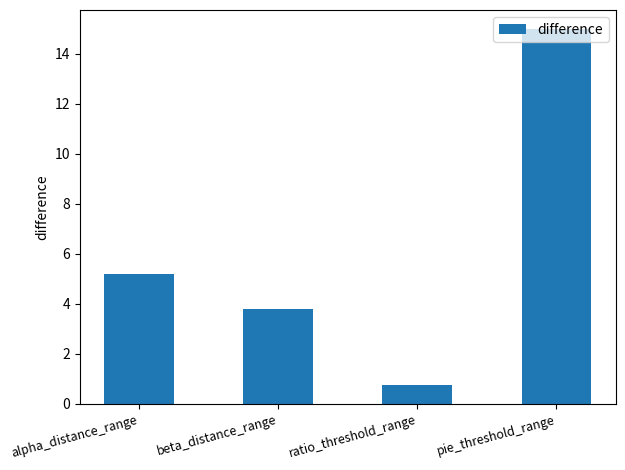

How many categories are shown in the chart?

4